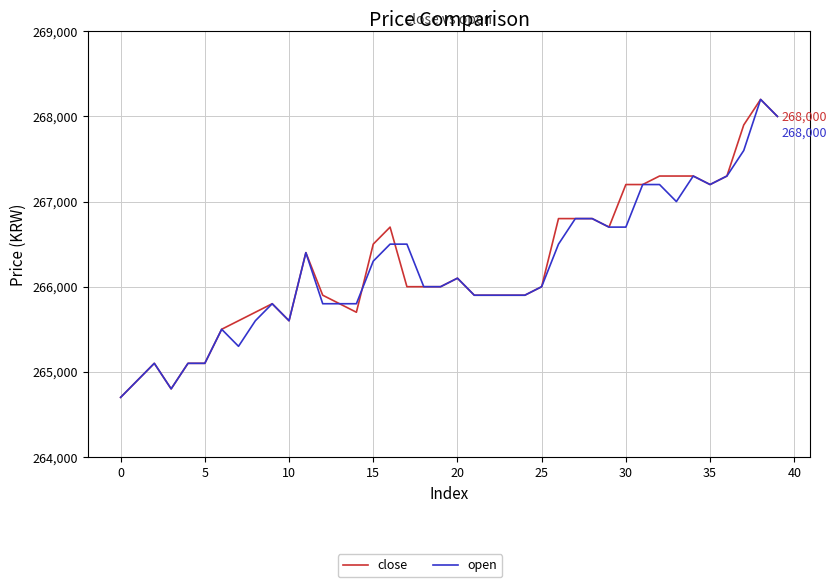

What is the minimum value for close?

264700